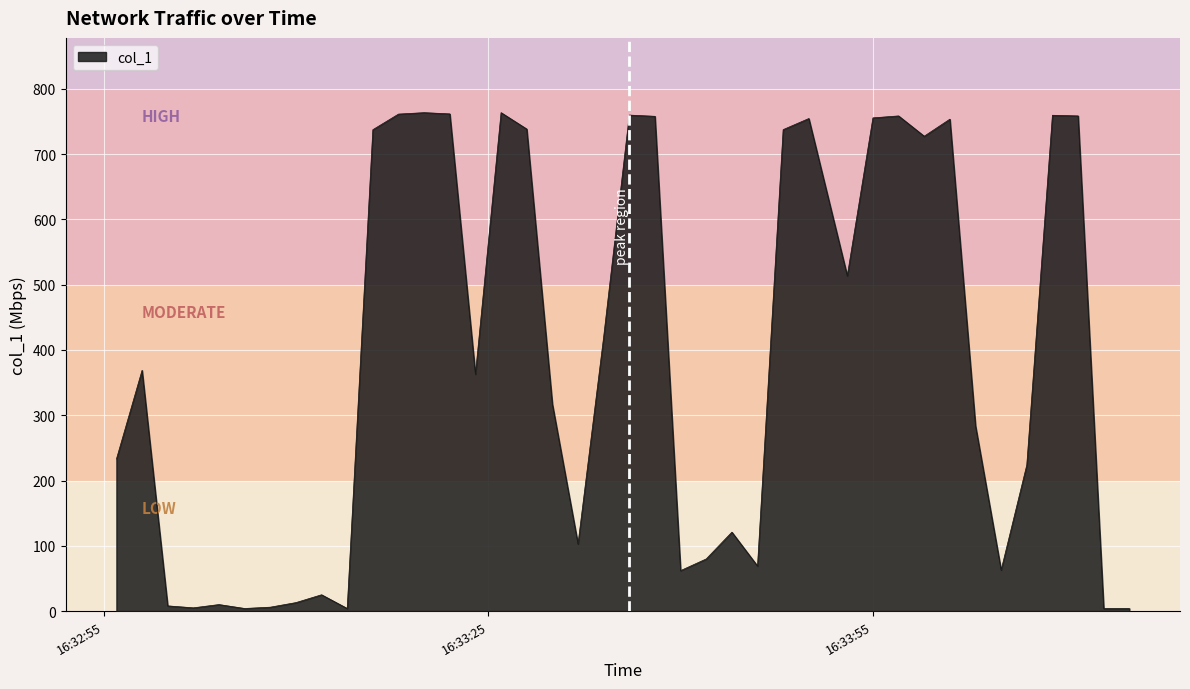

What is the difference between the maximum and minimum values?

759.5